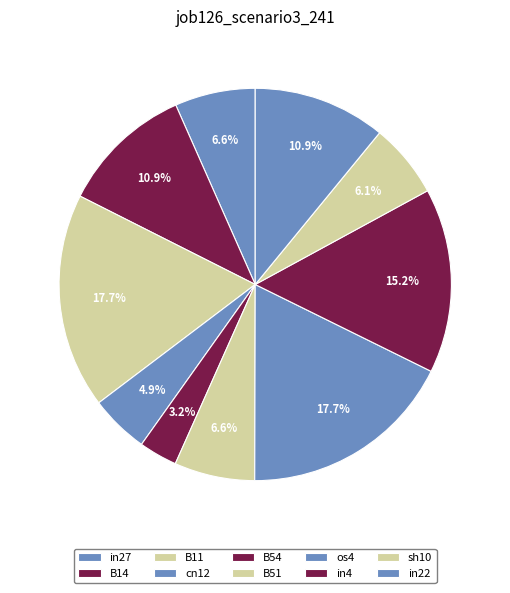

The in4 slice represents 15% of the pie. True or false?

True